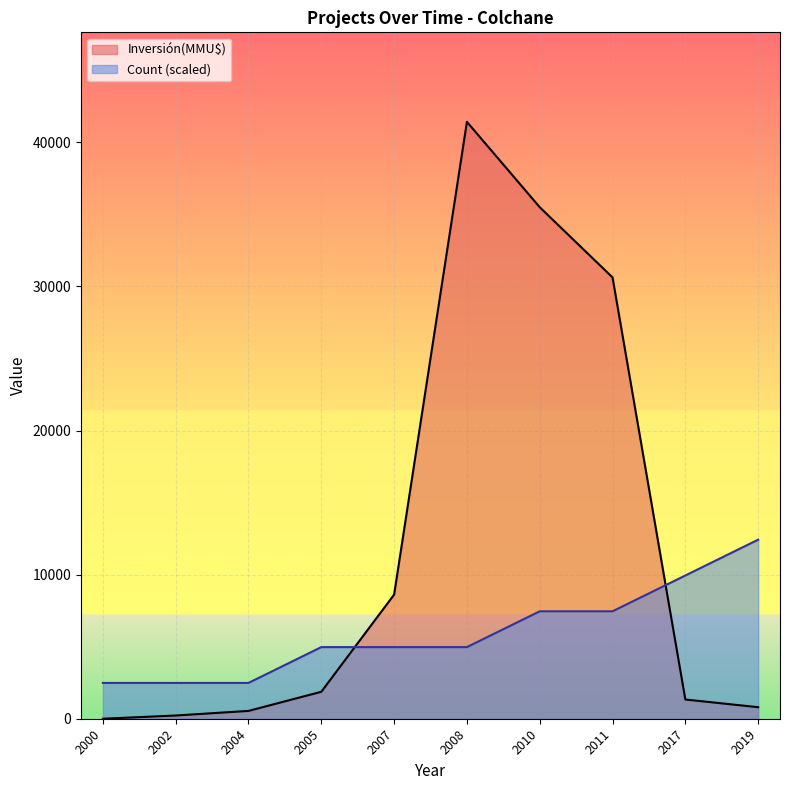

Rank the series by their average value, from lowest to highest.

Count (scaled), Inversión(MMU$)